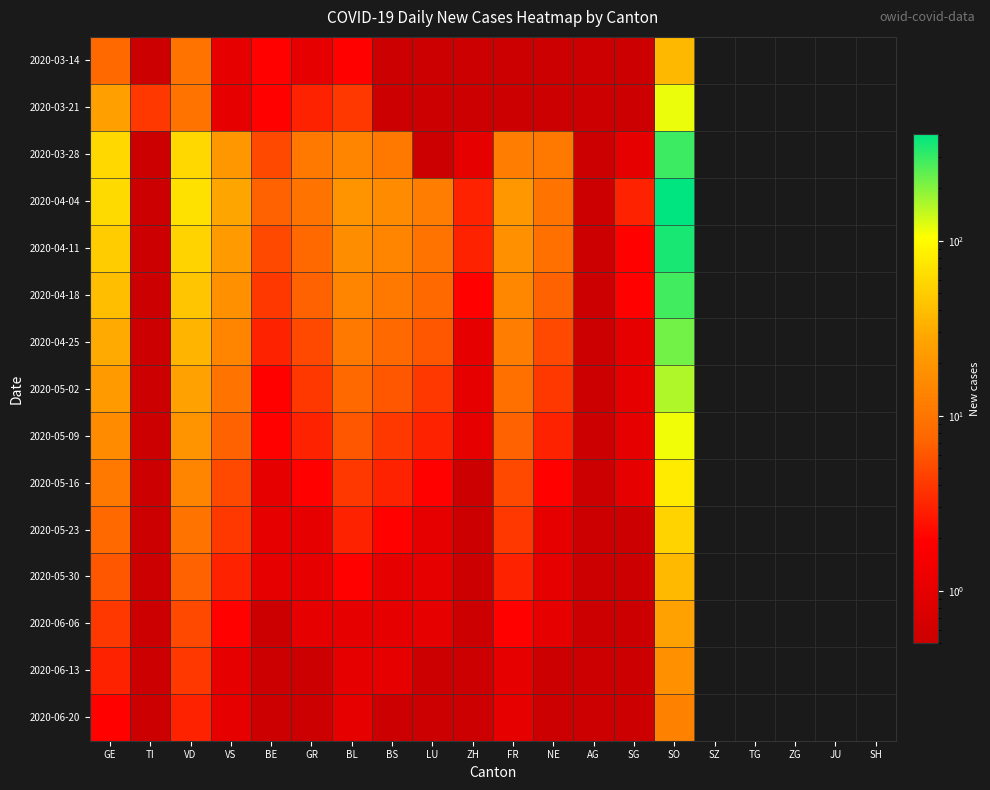

Reading left to right, extract all data points from this chart.

2020-03-14: GE=8.0	TI=0.1	VD=10.0	VS=1.0	BE=2.0	GR=1.0	BL=2.0	BS=0.1	LU=0.1	ZH=0.1	FR=0.1	NE=0.1	AG=0.1	SG=0.1	SO=37.0
2020-03-21: GE=25.0	TI=4.0	VD=10.0	VS=1.0	BE=2.0	GR=3.0	BL=4.0	BS=0.1	LU=0.1	ZH=0.1	FR=0.1	NE=0.1	AG=0.1	SG=0.1	SO=117.0
2020-03-28: GE=59.0	TI=0.1	VD=59.0	VS=21.0	BE=5.0	GR=11.0	BL=14.0	BS=11.0	LU=0.1	ZH=1.0	FR=12.0	NE=11.0	AG=0.1	SG=1.0	SO=290.0
2020-04-04: GE=61.0	TI=0.1	VD=67.0	VS=28.0	BE=7.0	GR=10.0	BL=19.0	BS=16.0	LU=12.0	ZH=3.0	FR=21.0	NE=10.0	AG=0.1	SG=3.0	SO=406.0
2020-04-11: GE=50.0	TI=0.1	VD=55.0	VS=22.0	BE=5.0	GR=8.0	BL=17.0	BS=14.0	LU=10.0	ZH=3.0	FR=18.0	NE=9.0	AG=0.1	SG=2.0	SO=350.0
2020-04-18: GE=40.0	TI=0.1	VD=45.0	VS=18.0	BE=4.0	GR=7.0	BL=14.0	BS=11.0	LU=8.0	ZH=2.0	FR=15.0	NE=7.0	AG=0.1	SG=2.0	SO=285.0
2020-04-25: GE=30.0	TI=0.1	VD=35.0	VS=14.0	BE=3.0	GR=5.0	BL=11.0	BS=8.0	LU=6.0	ZH=1.0	FR=12.0	NE=5.0	AG=0.1	SG=1.0	SO=220.0
2020-05-02: GE=22.0	TI=0.1	VD=26.0	VS=10.0	BE=2.0	GR=4.0	BL=8.0	BS=6.0	LU=4.0	ZH=1.0	FR=9.0	NE=4.0	AG=0.1	SG=1.0	SO=160.0
2020-05-09: GE=16.0	TI=0.1	VD=19.0	VS=7.0	BE=2.0	GR=3.0	BL=6.0	BS=4.0	LU=3.0	ZH=1.0	FR=7.0	NE=3.0	AG=0.1	SG=1.0	SO=115.0
2020-05-16: GE=11.0	TI=0.1	VD=14.0	VS=5.0	BE=1.0	GR=2.0	BL=4.0	BS=3.0	LU=2.0	ZH=0.1	FR=5.0	NE=2.0	AG=0.1	SG=1.0	SO=79.0
2020-05-23: GE=8.0	TI=0.1	VD=10.0	VS=4.0	BE=1.0	GR=1.0	BL=3.0	BS=2.0	LU=1.0	ZH=0.1	FR=4.0	NE=1.0	AG=0.1	SG=0.1	SO=55.0
2020-05-30: GE=6.0	TI=0.1	VD=7.0	VS=3.0	BE=1.0	GR=1.0	BL=2.0	BS=1.0	LU=1.0	ZH=0.1	FR=3.0	NE=1.0	AG=0.1	SG=0.1	SO=38.0
2020-06-06: GE=4.0	TI=0.1	VD=5.0	VS=2.0	BE=0.1	GR=1.0	BL=1.0	BS=1.0	LU=1.0	ZH=0.1	FR=2.0	NE=1.0	AG=0.1	SG=0.1	SO=26.0
2020-06-13: GE=3.0	TI=0.1	VD=4.0	VS=1.0	BE=0.1	GR=0.1	BL=1.0	BS=1.0	LU=0.1	ZH=0.1	FR=1.0	NE=0.1	AG=0.1	SG=0.1	SO=18.0
2020-06-20: GE=2.0	TI=0.1	VD=3.0	VS=1.0	BE=0.1	GR=0.1	BL=1.0	BS=0.1	LU=0.1	ZH=0.1	FR=1.0	NE=0.1	AG=0.1	SG=0.1	SO=13.0